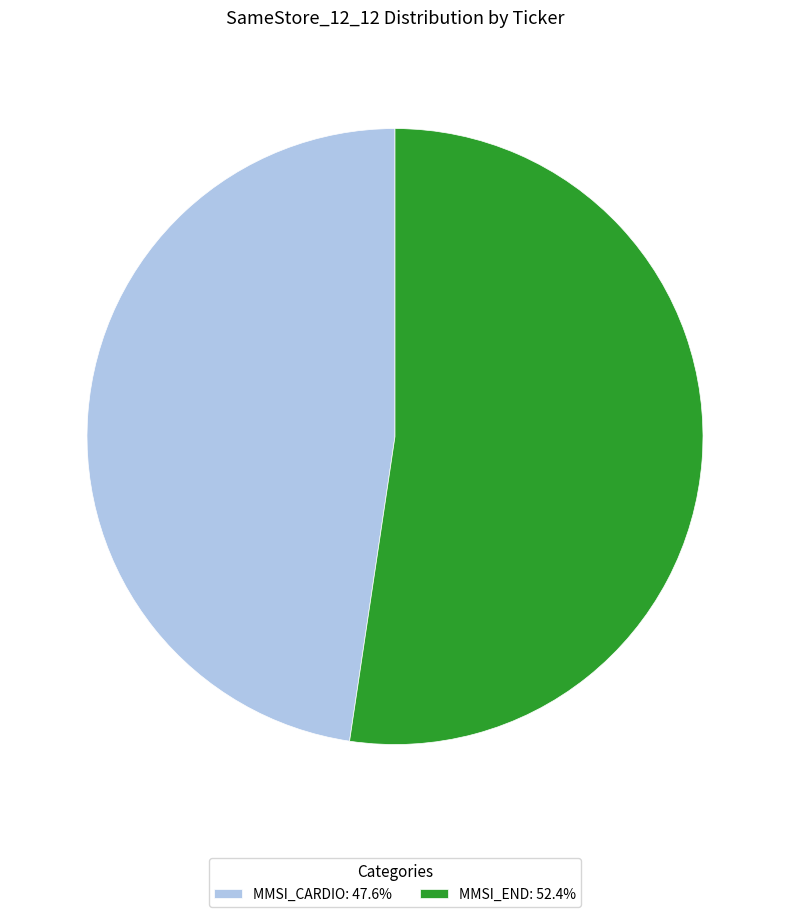

Is there any slice that represents more than half of the pie?

Yes